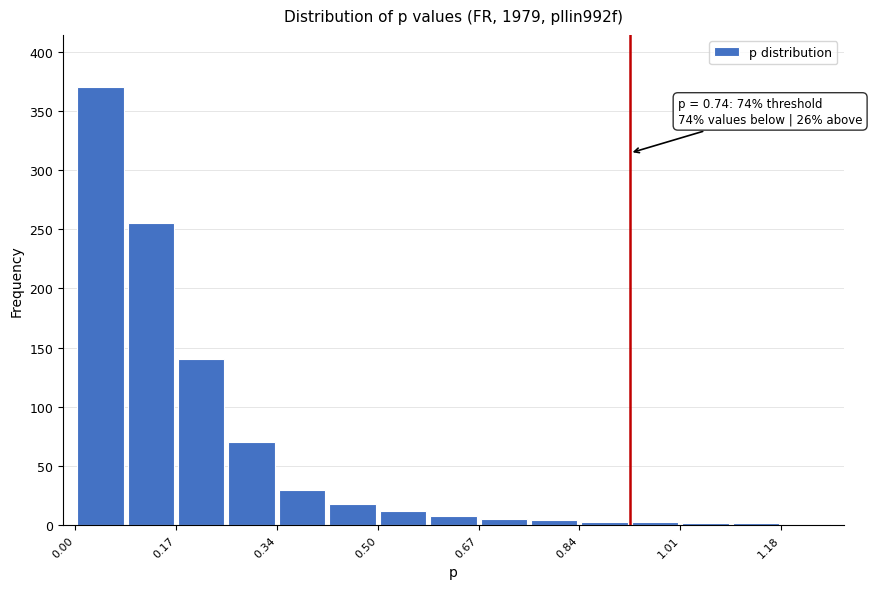

Which range on the x-axis has the tallest bar?

0.000 to 0.084